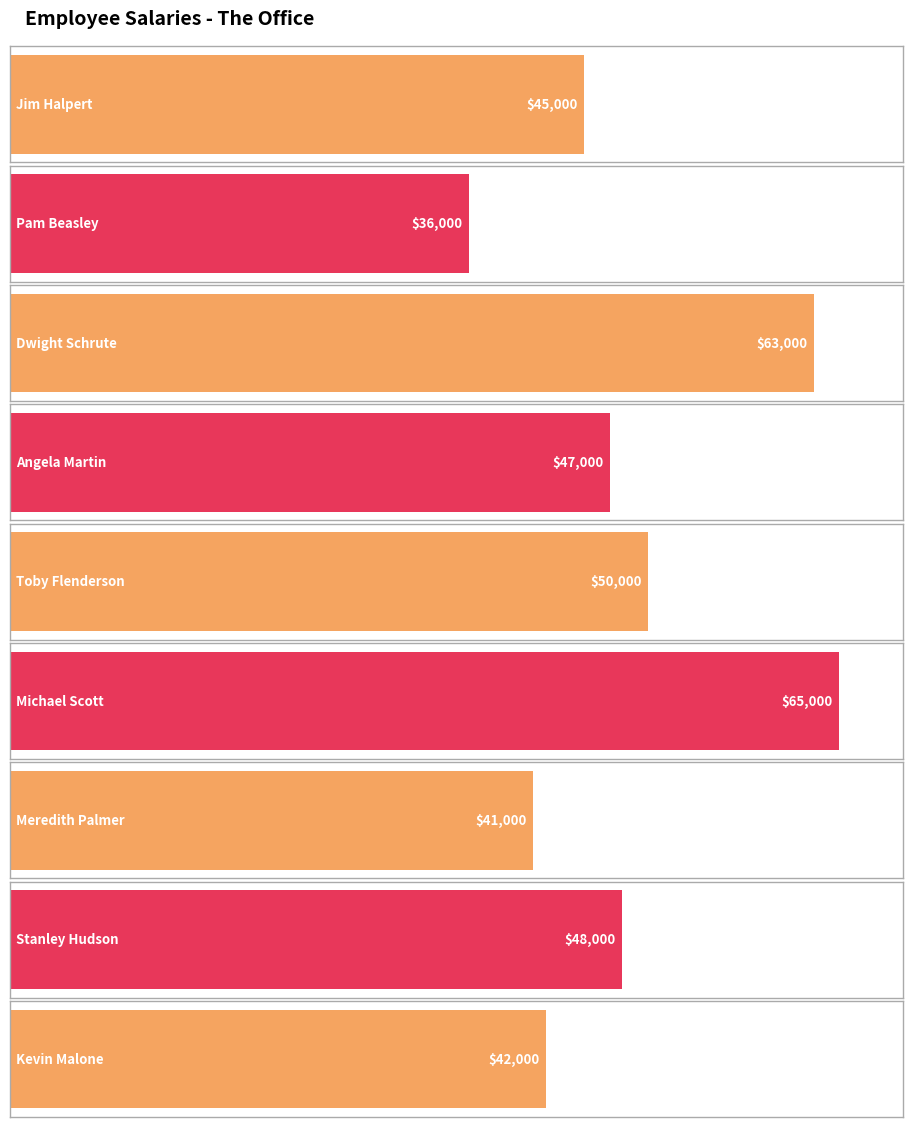

What is the ratio of the value at Toby Flenderson to the value at Angela Martin?

1.1